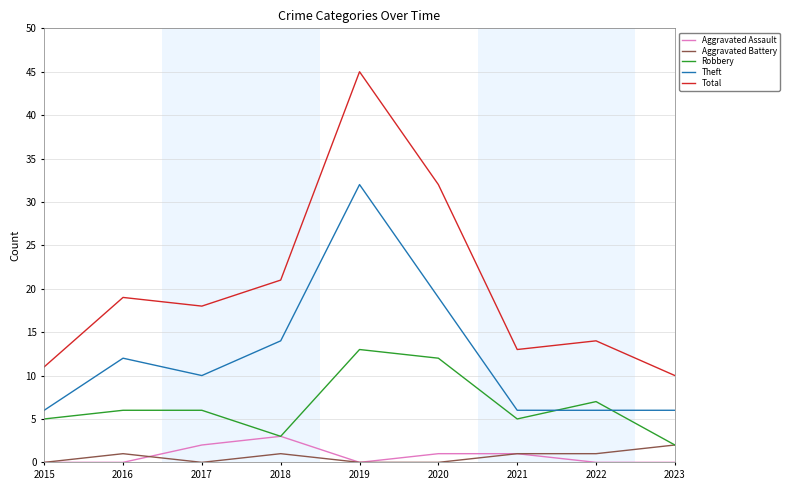

What is the maximum value shown in the chart?

45